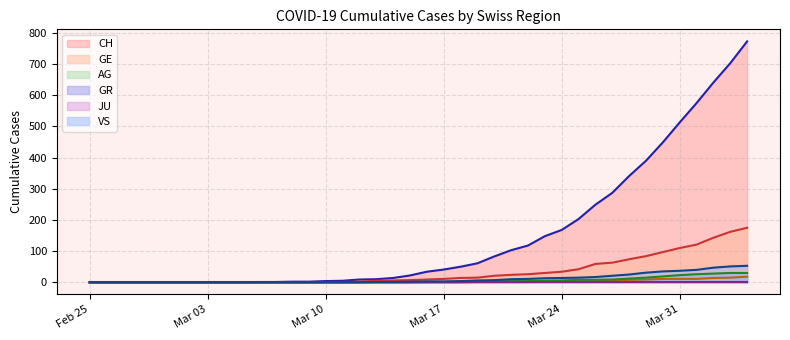

At which category is the sum across all series the highest?

2020-04-04